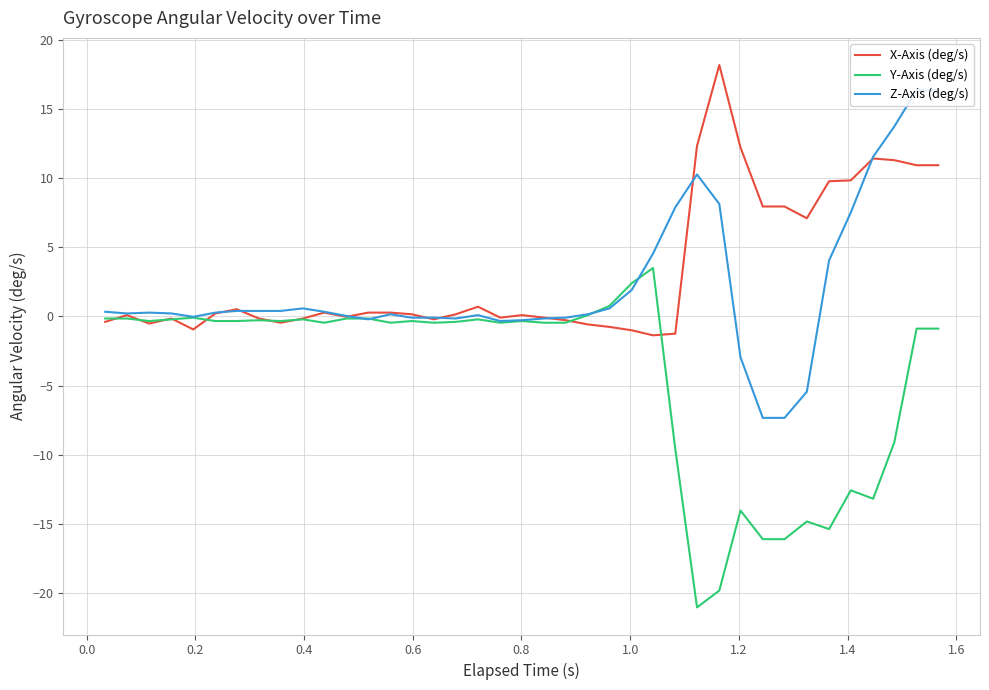

Rank the series by their maximum value, from lowest to highest.

Y-Axis (deg/s), Z-Axis (deg/s), X-Axis (deg/s)